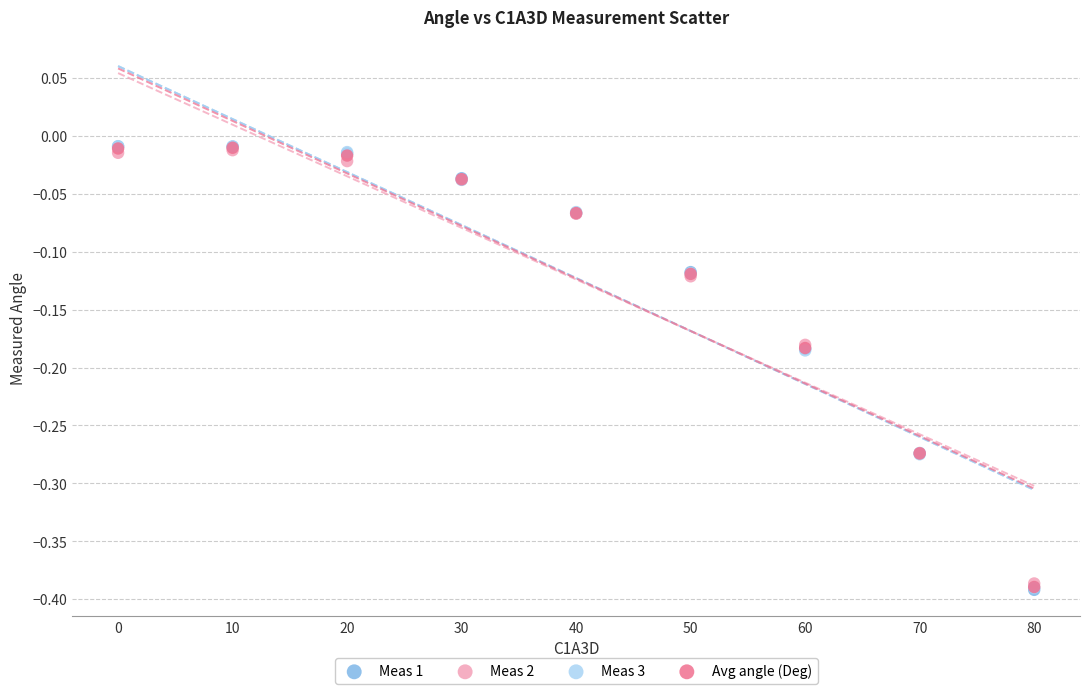

What are all the series names shown in the legend?

Meas 1, Meas 2, Meas 3, Avg angle (Deg)